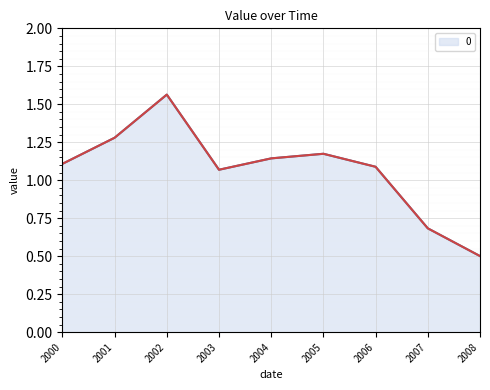

Rank the categories by value from lowest to highest.

2008, 2007, 2003, 2006, 2000, 2004, 2005, 2001, 2002